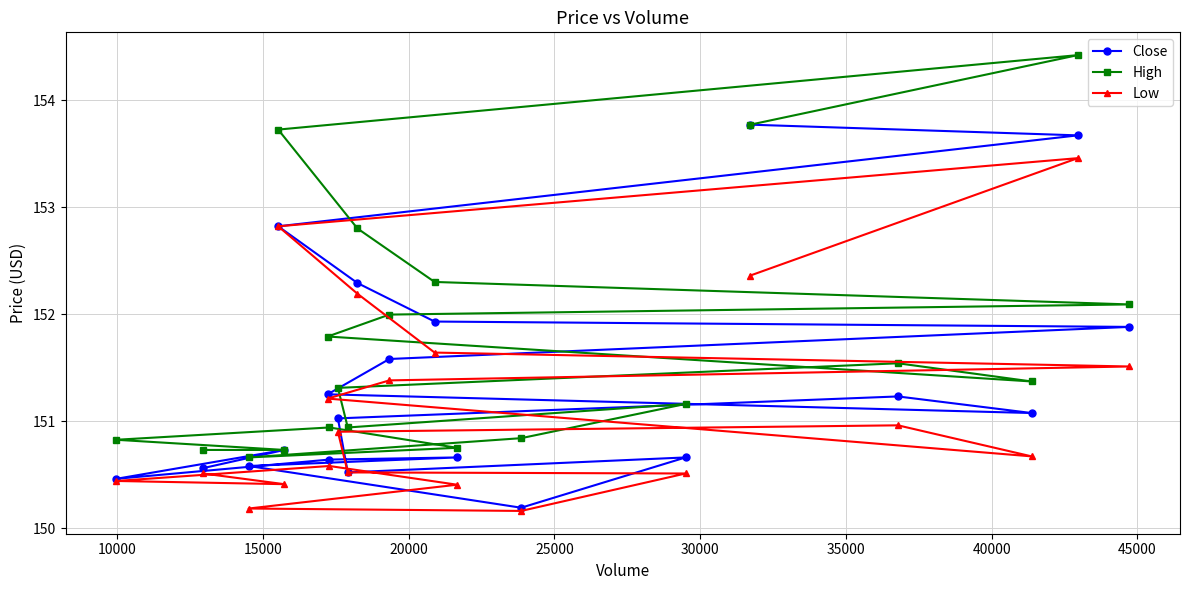

What is the average value of the Close series?

151.4